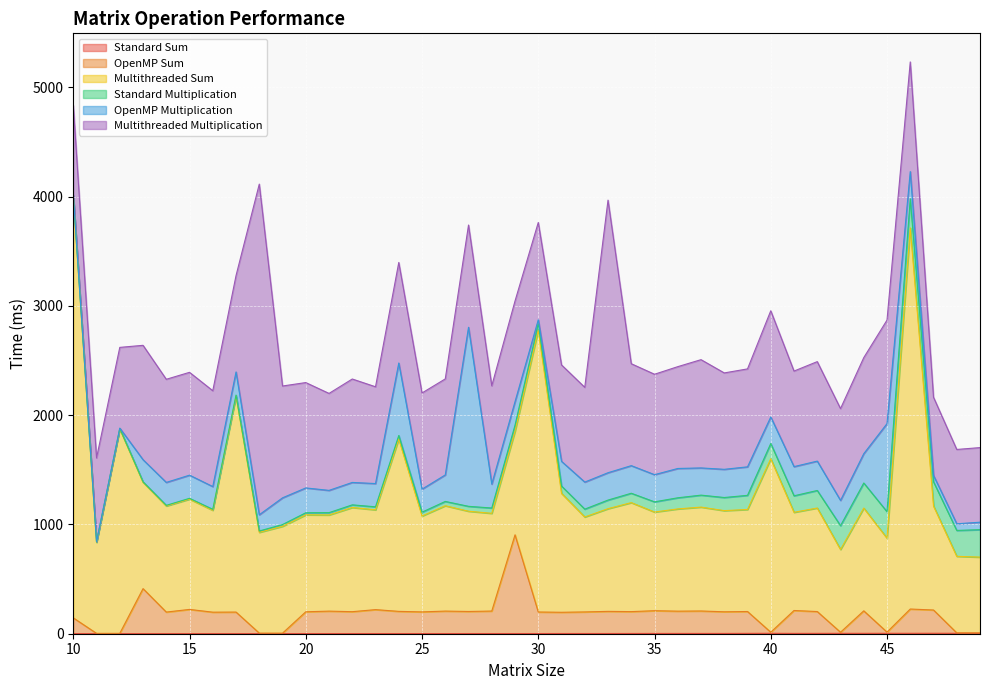

Reading left to right, extract all data points from this chart.

Standard Sum: 0.6	0.6	0.6	0.6	0.6	0.6	0.6	0.6	0.6	0.6	1.0	1.0	1.3	1.3	1.3	1.3	1.3	1.6	1.6	1.6	1.6	1.9	1.9	1.9	2.2	2.6	2.6	2.6	2.6	3.2	3.8	2.9	3.2	3.5	3.5	3.8	3.8	4.2	4.2	4.2
OpenMP Sum: 144.4	2.6	2.6	412.0	197.5	221.8	196.5	197.5	4.8	4.5	199.7	205.8	200.4	219.3	203.3	198.5	205.8	202.0	205.8	903.3	197.2	194.3	197.5	202.6	200.1	208.1	203.9	205.5	198.1	200.1	9.9	209.7	199.7	9.9	205.8	10.9	222.1	212.9	3.5	3.2
Multithreaded Sum: 3861.9	832.9	1870.9	973.1	970.8	1009.2	932.4	1975.0	922.2	977.9	887.3	879.9	953.5	913.2	1577.7	877.4	964.1	917.4	894.3	948.1	2579.6	1088.3	869.0	939.8	997.4	903.0	935.6	950.7	925.7	933.7	1587.7	898.5	947.5	757.3	940.4	859.8	3487.4	951.9	700.7	693.6
Standard Multiplication: 2.6	3.2	4.2	4.8	5.8	7.4	8.6	10.6	12.5	16.0	18.9	21.1	24.0	27.5	31.7	35.2	39.4	44.8	48.7	55.1	59.5	66.9	71.7	78.7	85.8	93.1	101.8	109.5	120.0	129.3	139.2	151.1	160.4	218.0	229.5	242.0	267.0	221.5	236.9	251.3
OpenMP Multiplication: 5.1	3.5	3.2	202.0	210.0	211.9	208.4	211.9	148.5	244.5	227.3	203.9	205.2	212.9	663.2	210.6	242.6	1638.5	218.6	215.4	35.2	226.0	247.4	250.3	252.6	248.7	268.2	249.0	258.0	260.9	242.9	267.0	268.9	231.1	268.2	806.3	248.7	58.3	60.8	68.2
Multithreaded Multiplication: 820.4	765.7	738.8	1046.7	943.6	941.1	877.0	881.5	3025.8	1023.3	964.1	887.3	946.5	885.7	920.3	880.2	878.6	935.6	899.5	921.2	890.2	882.5	867.1	2494.5	932.7	919.0	931.8	990.7	882.2	896.3	971.8	874.5	910.3	840.2	879.0	947.1	1003.5	715.4	680.2	682.8